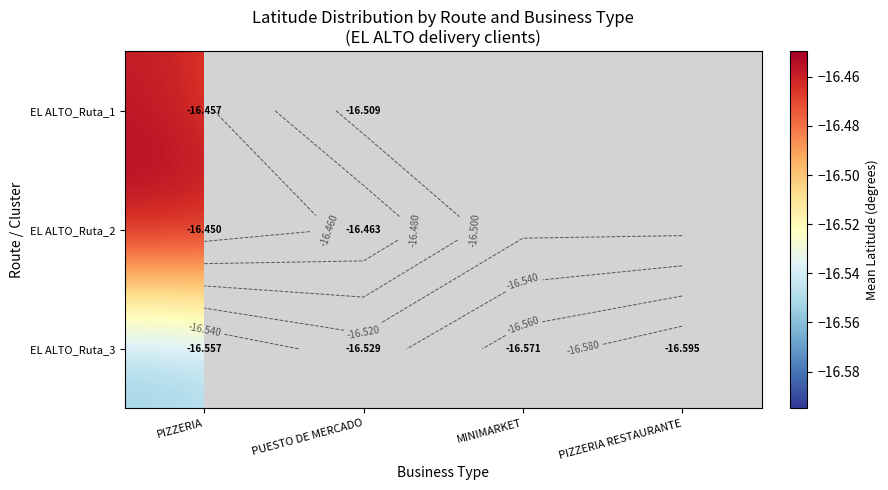

Rank the categories by EL ALTO_Ruta_1 value from highest to lowest.

PIZZERIA, PUESTO DE MERCADO, MINIMARKET, PIZZERIA RESTAURANTE